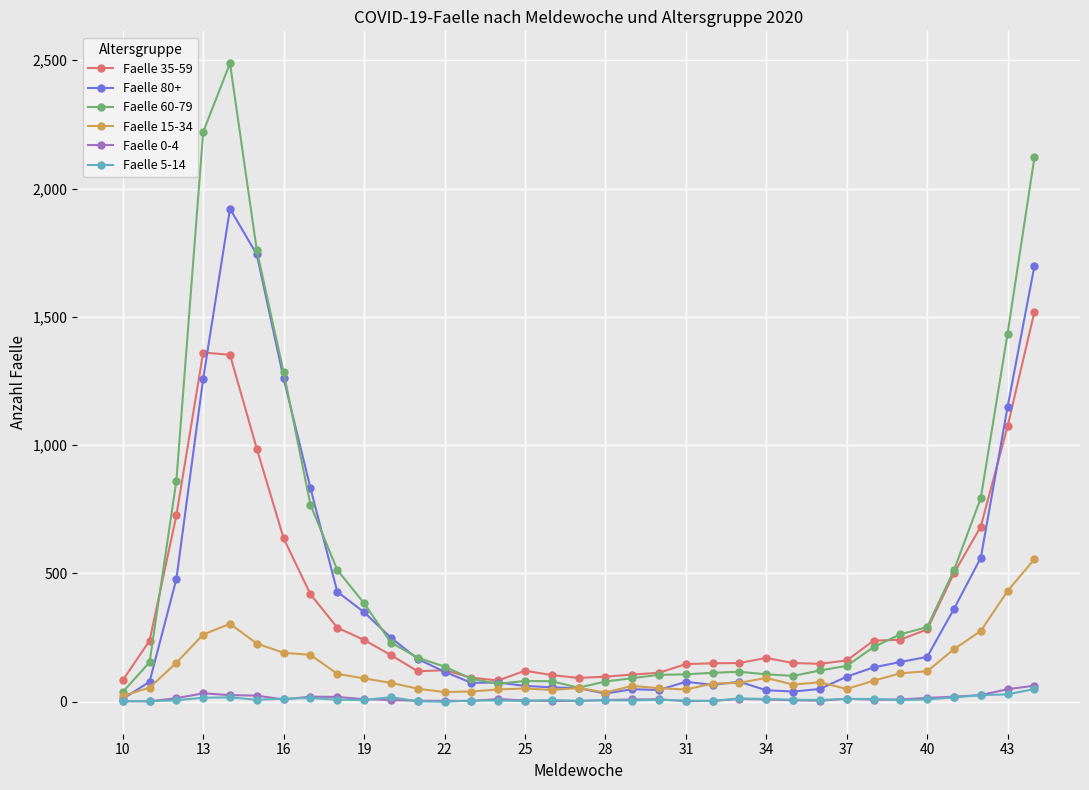

Which series has the widest spread of values?

Faelle 60-79